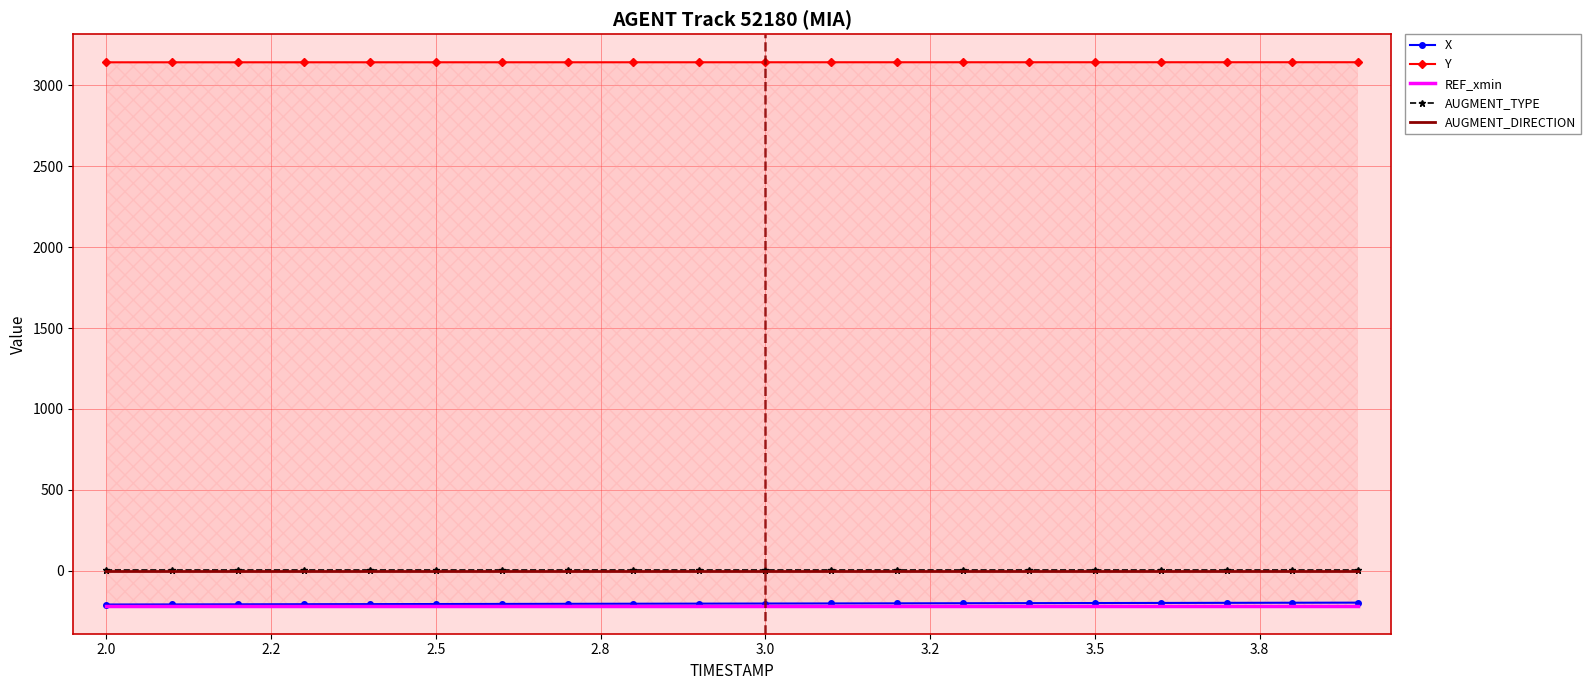

Count the number of categories in the chart.

20